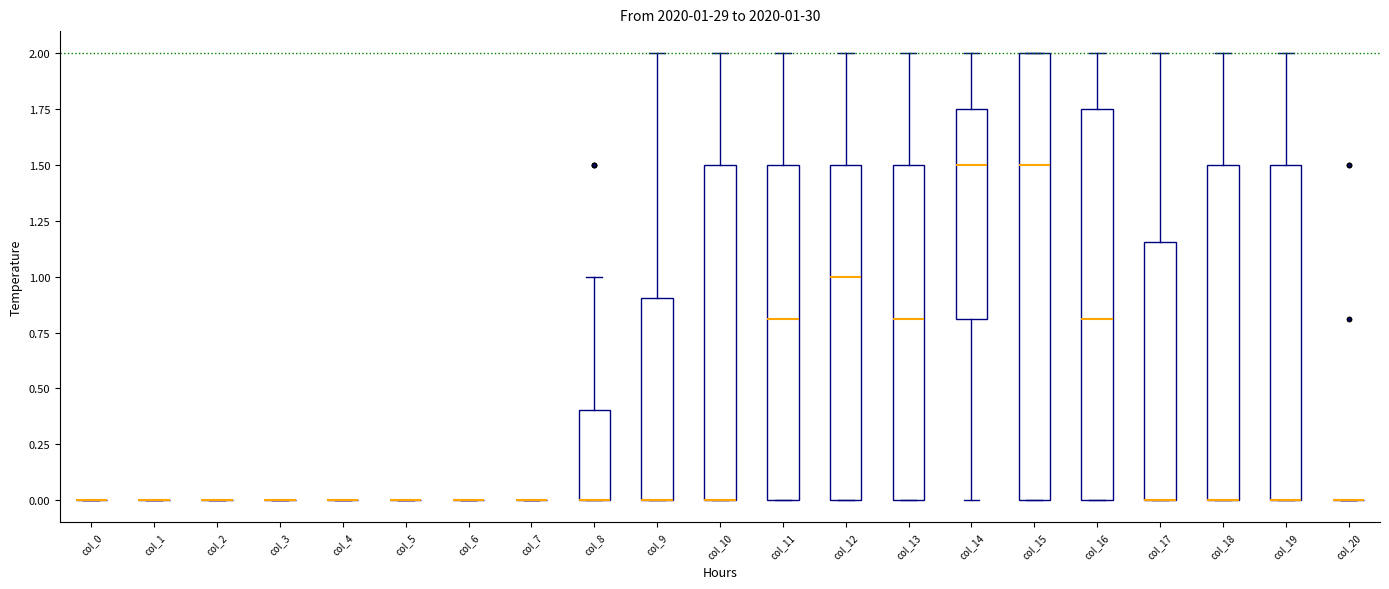

Comparing the boxes themselves (not the whiskers), which one is the tallest?

col_15